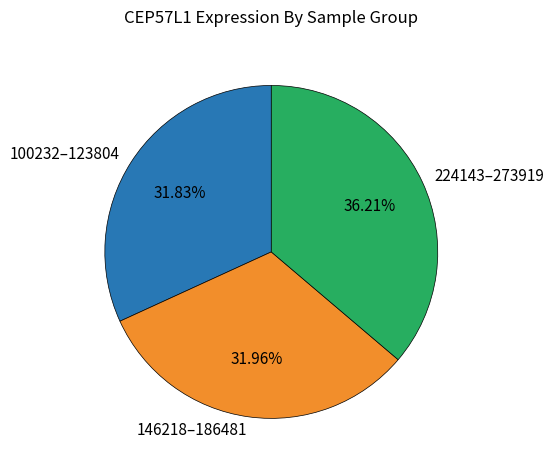

Does any single category account for the majority?

No